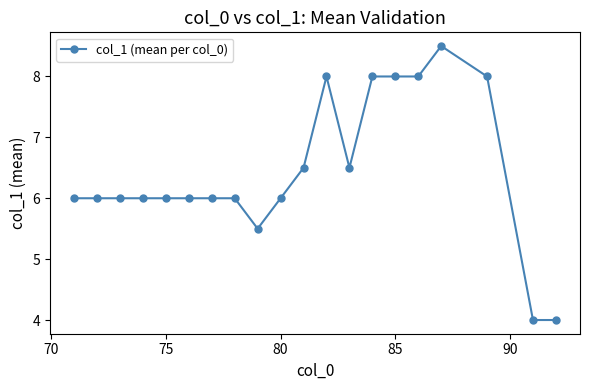

What is the maximum value shown in the chart?

8.5